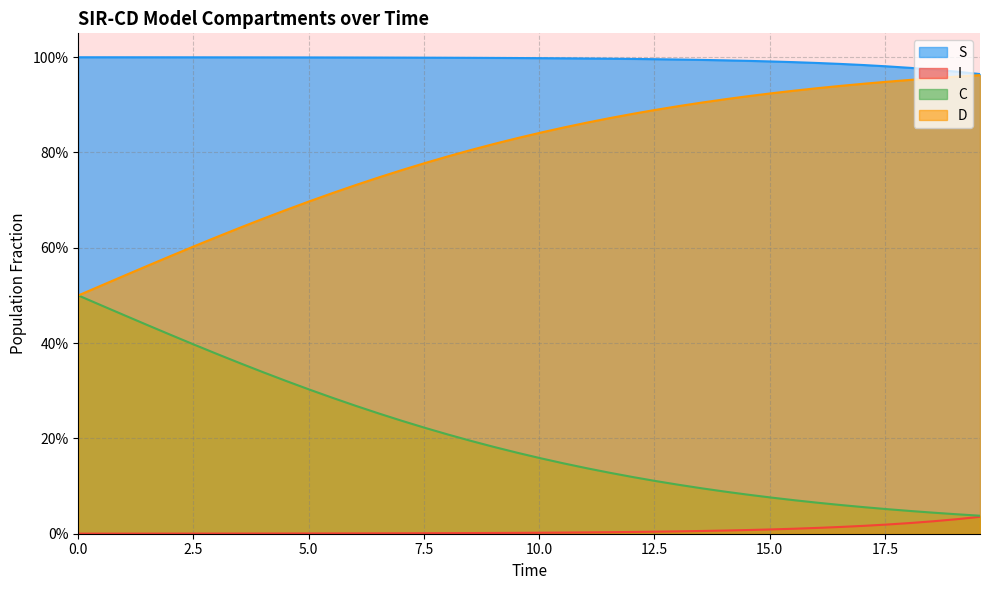

What is the difference between the maximum and minimum values in the D series?

0.5